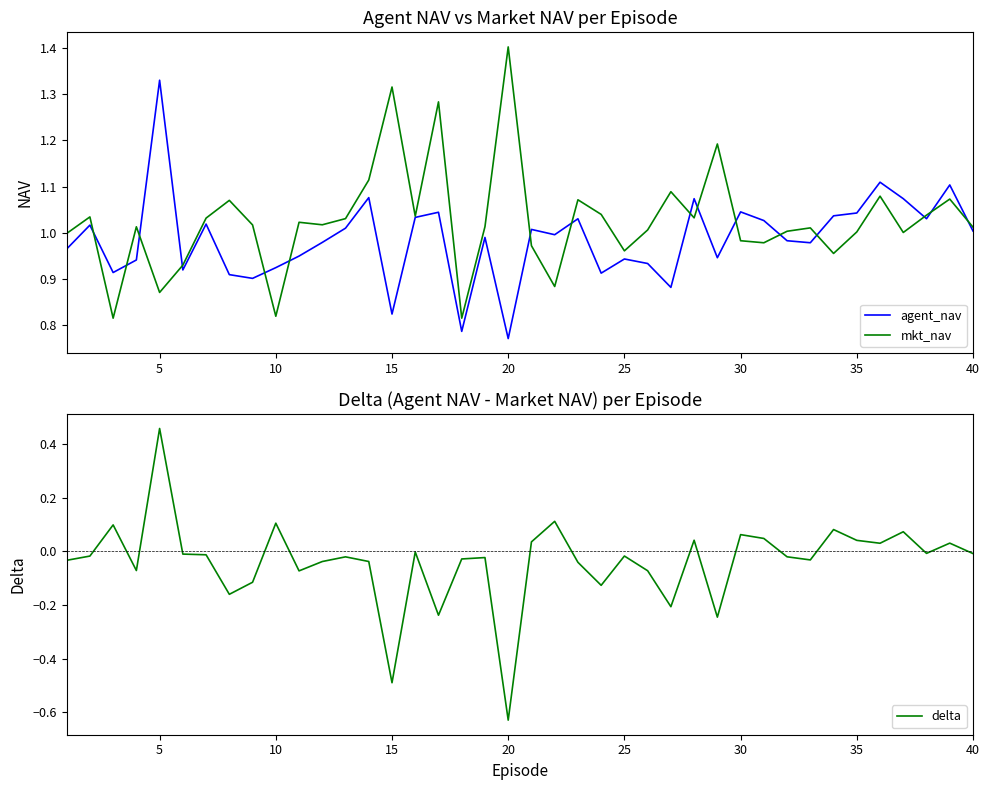

True or false: agent_nav and mkt_nav cross at least once.

True